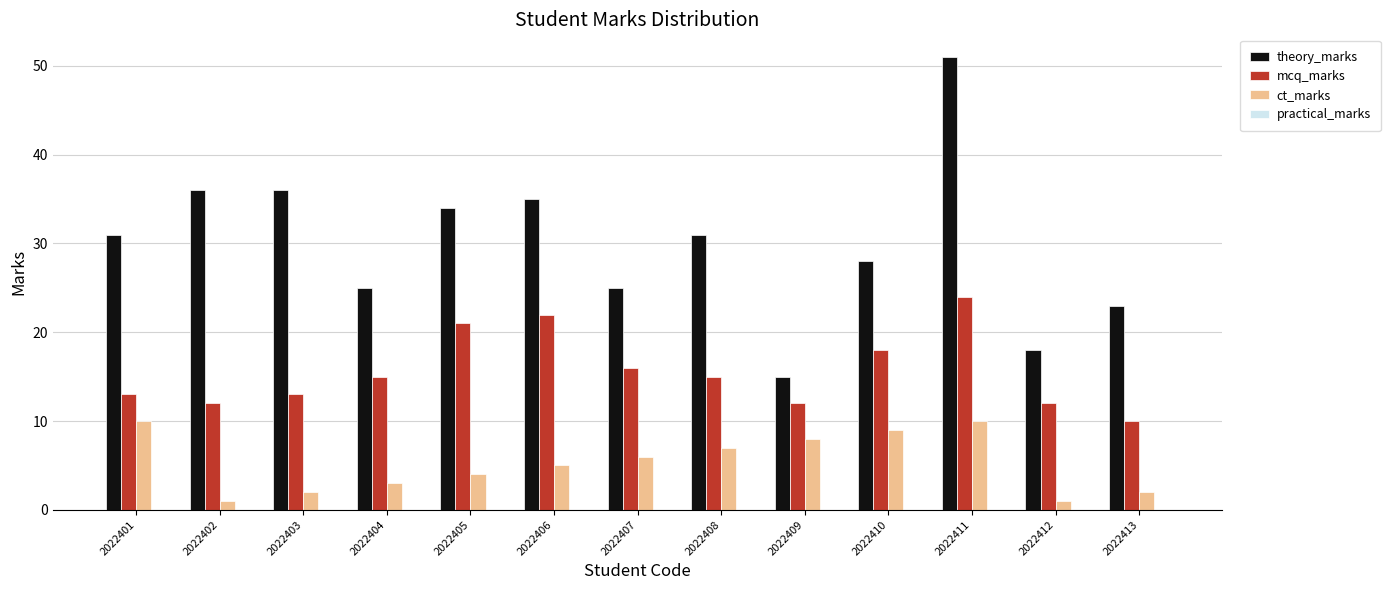

Which series has the widest spread of values?

theory_marks